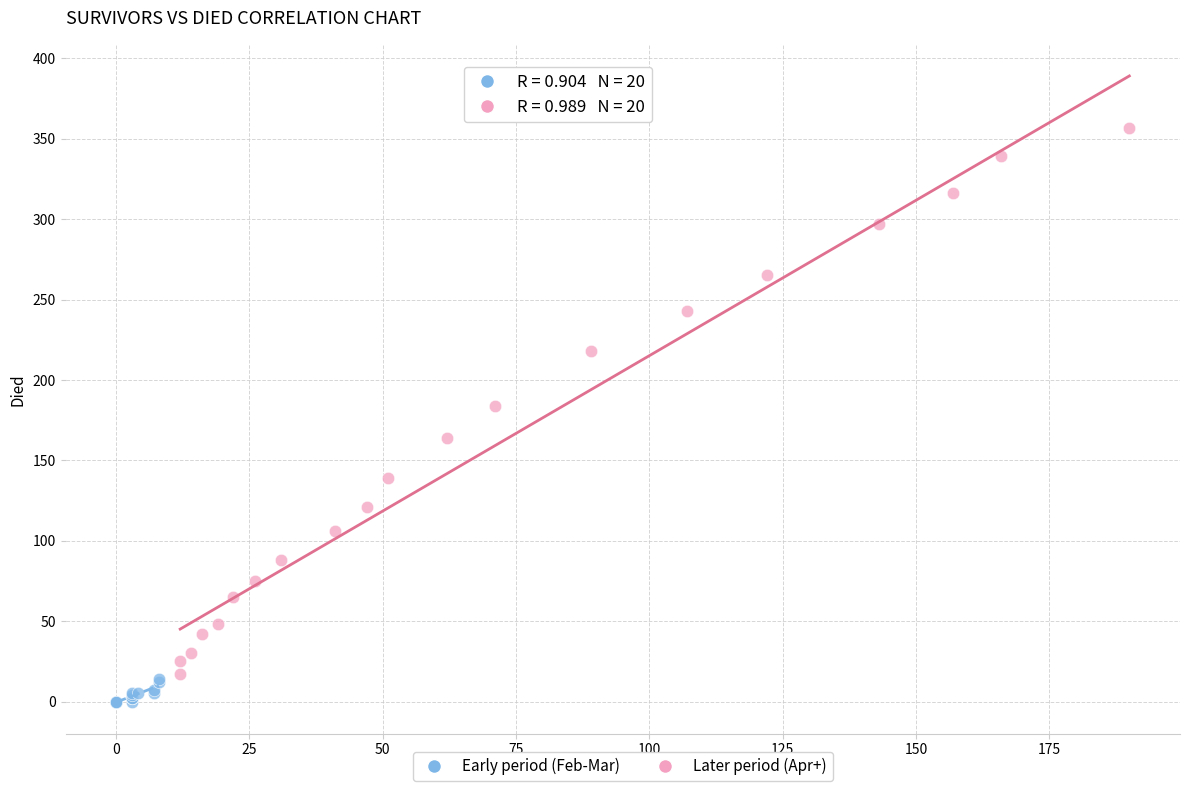

Which series has the largest Y range (max minus min)?

Later period (Apr+)